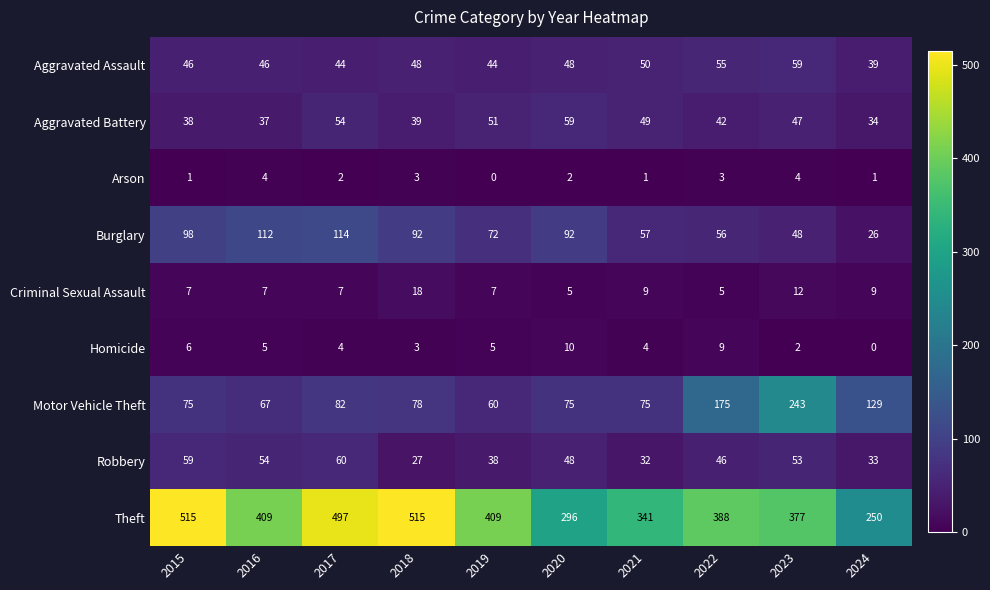

Is it true that Criminal Sexual Assault equals 9 at 2024?

True